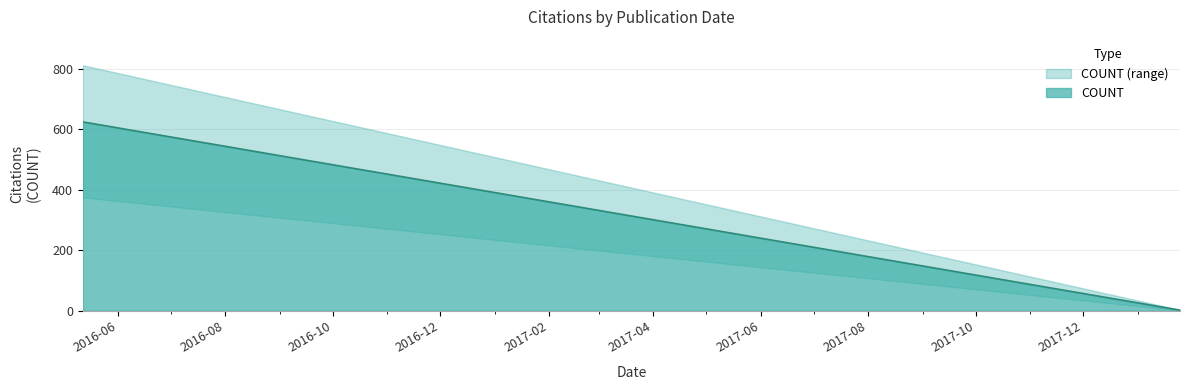

True or false: the data shows 18 at 2018-01-09.

True